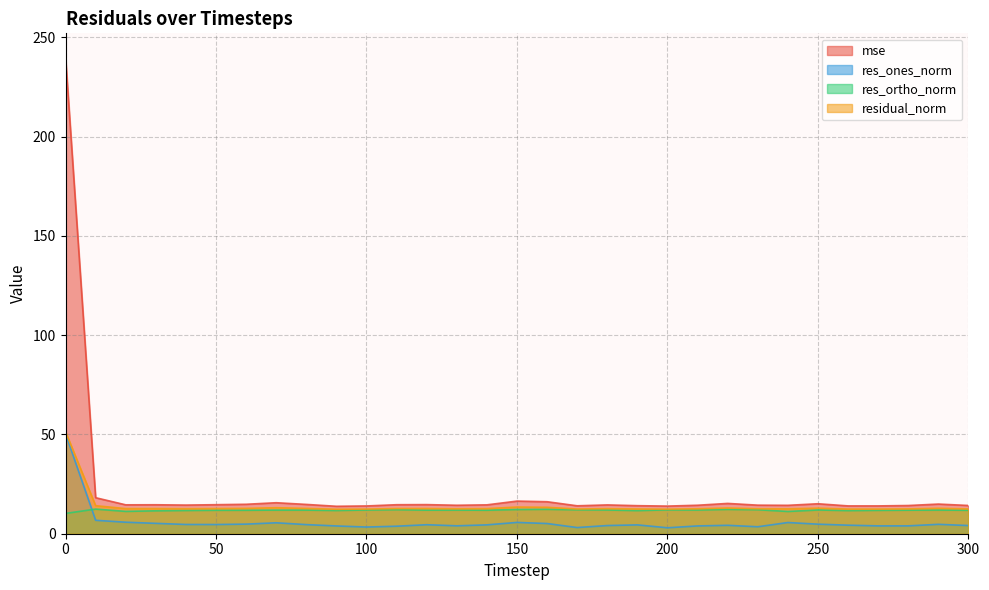

True or false: res_ones_norm and mse intersect in this chart.

False